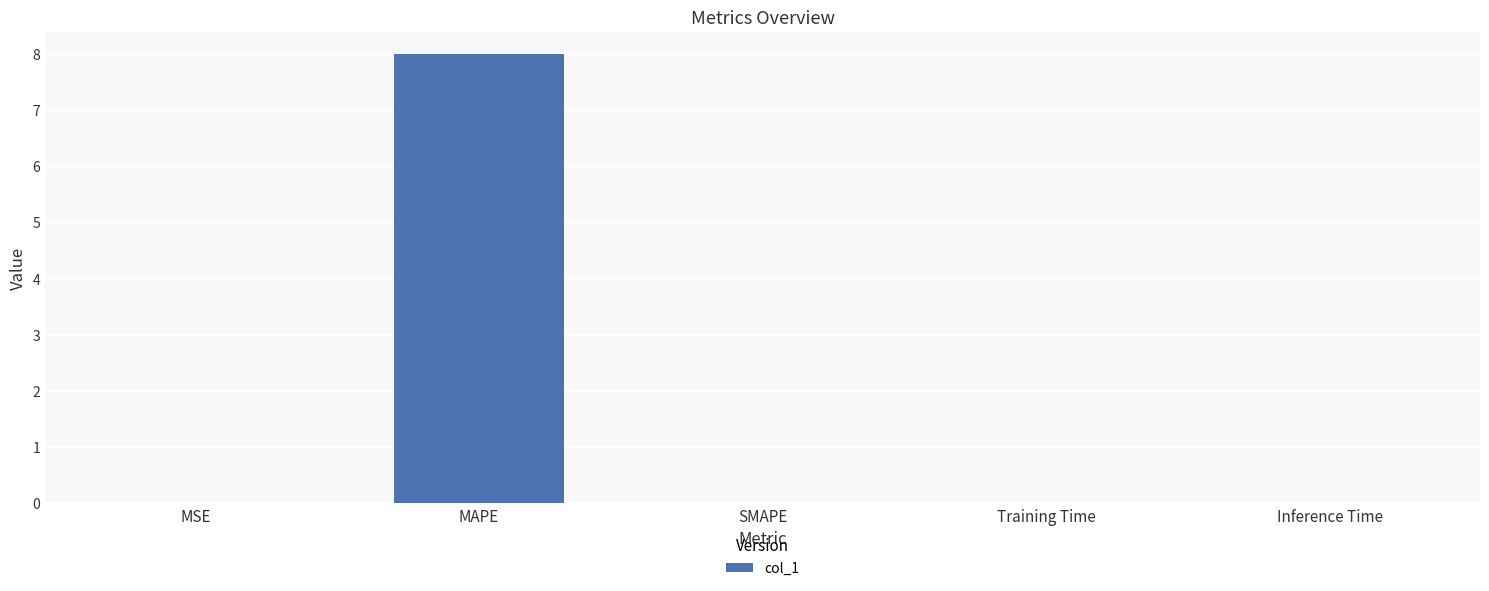

What is the greatest value displayed?

8.0